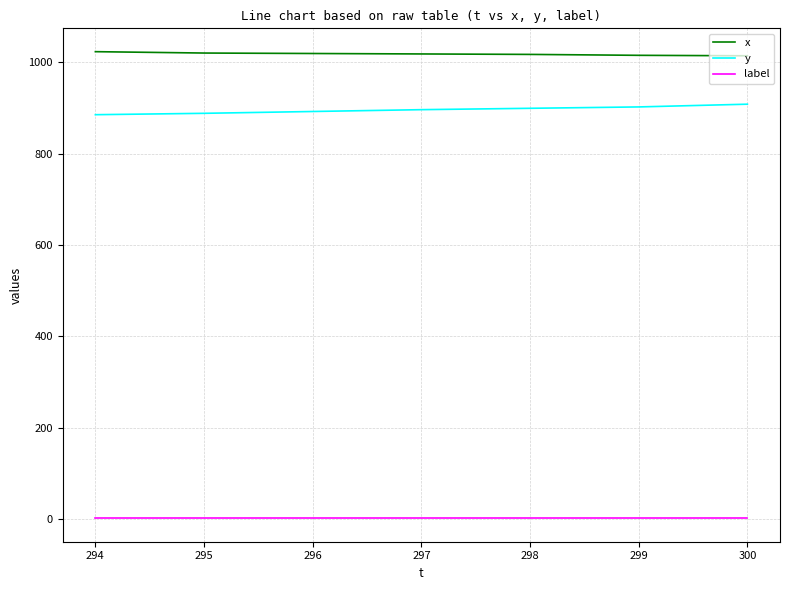

What is the lowest value of the label series?

1